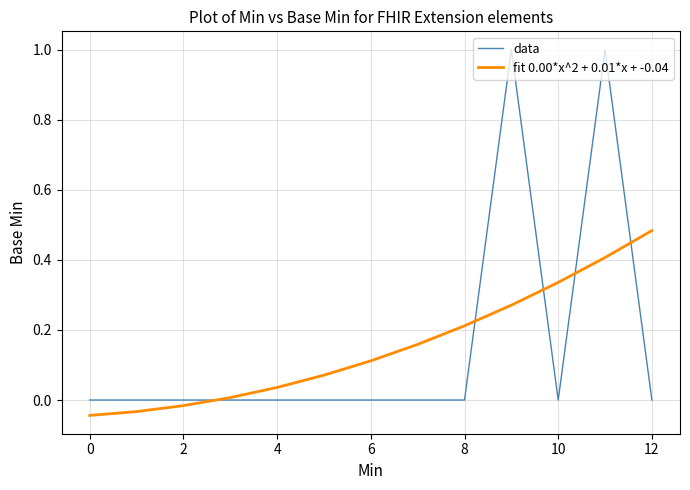

List the series in order of their peak value, highest first.

data, fit 0.00*x^2 + 0.01*x + -0.04